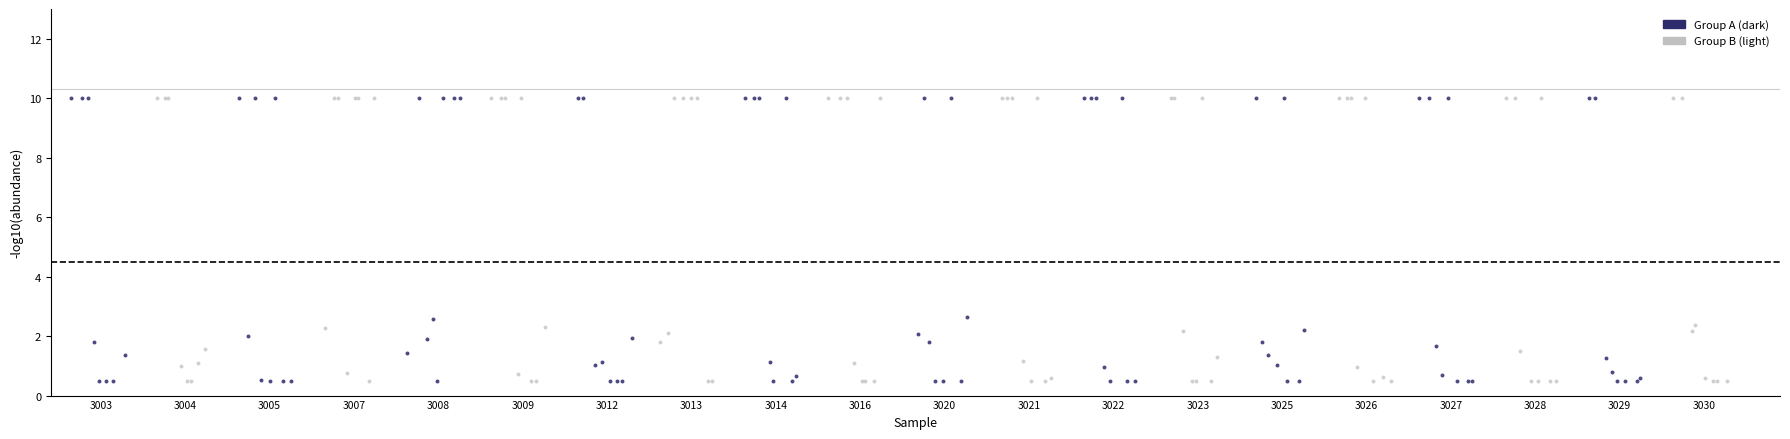

What are all the series names shown in the legend?

Group A (dark), Group B (light)